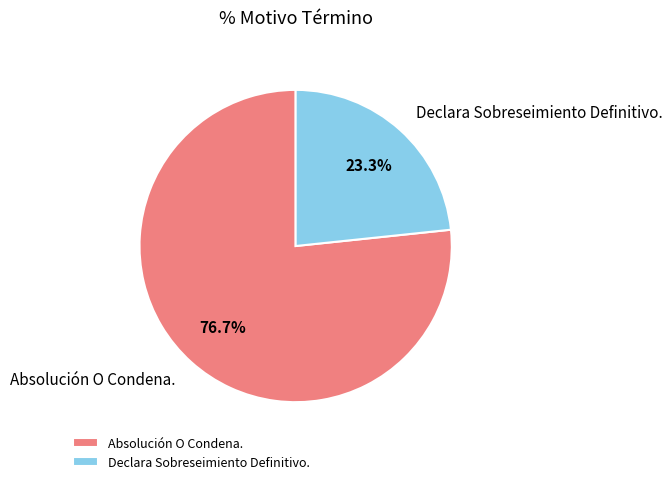

Which has a higher value, Declara Sobreseimiento Definitivo. or Absolución O Condena.?

Absolución O Condena.